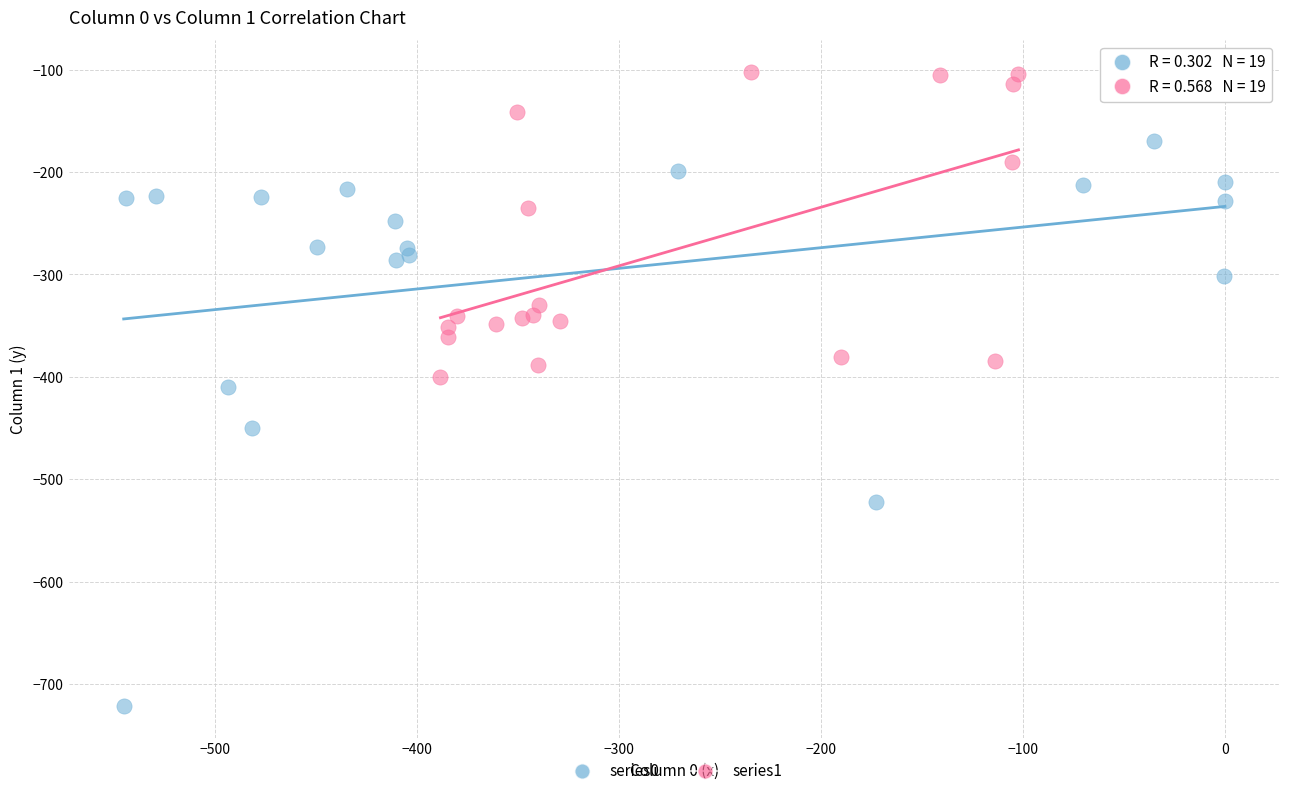

Which series has the largest Y range (max minus min)?

series0